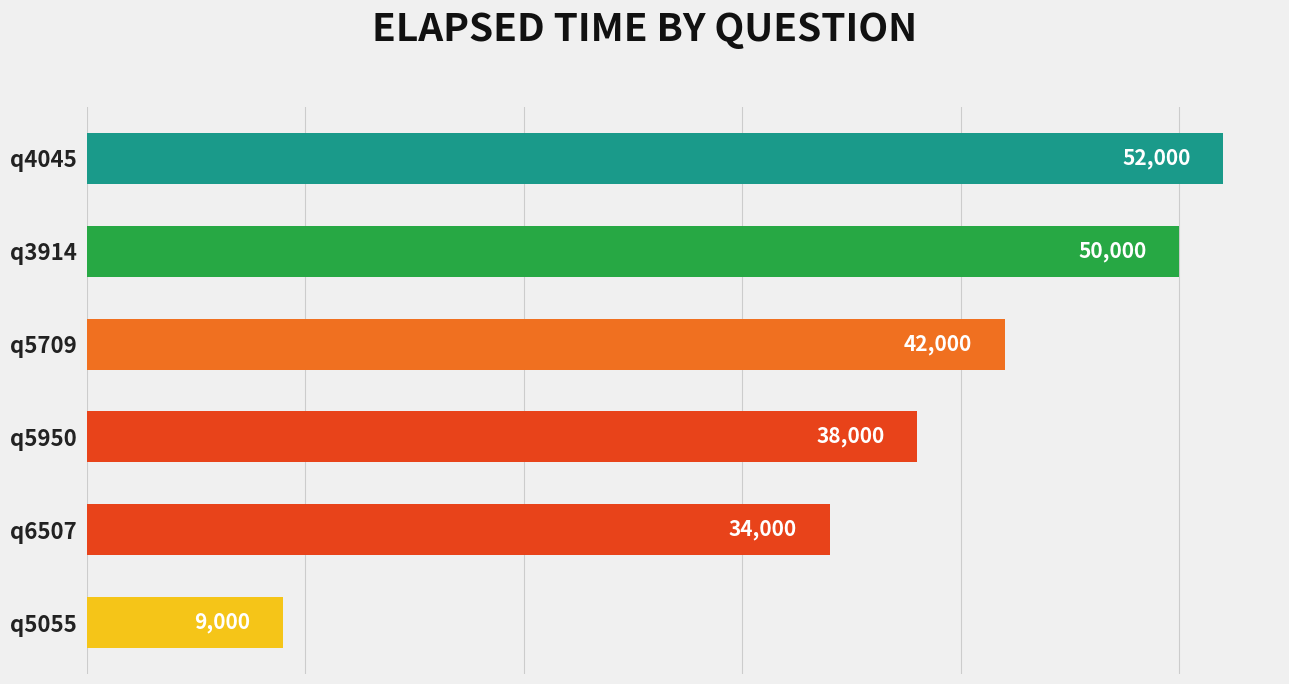

What is the sum of all values?

225000